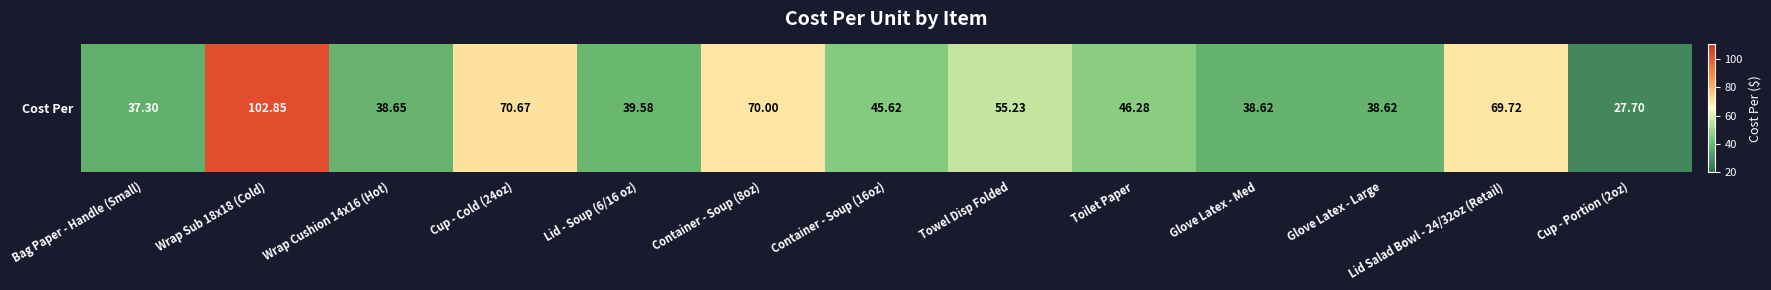

What is the minimum value shown in the chart?

27.7